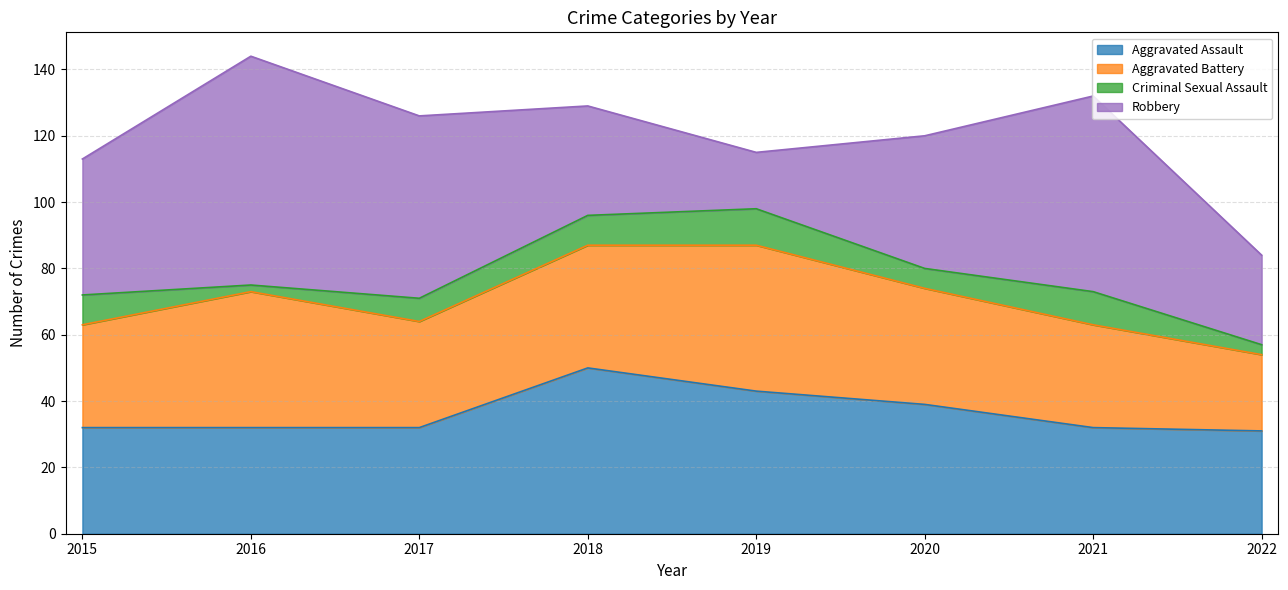

At which category is the sum across all series the highest?

2016